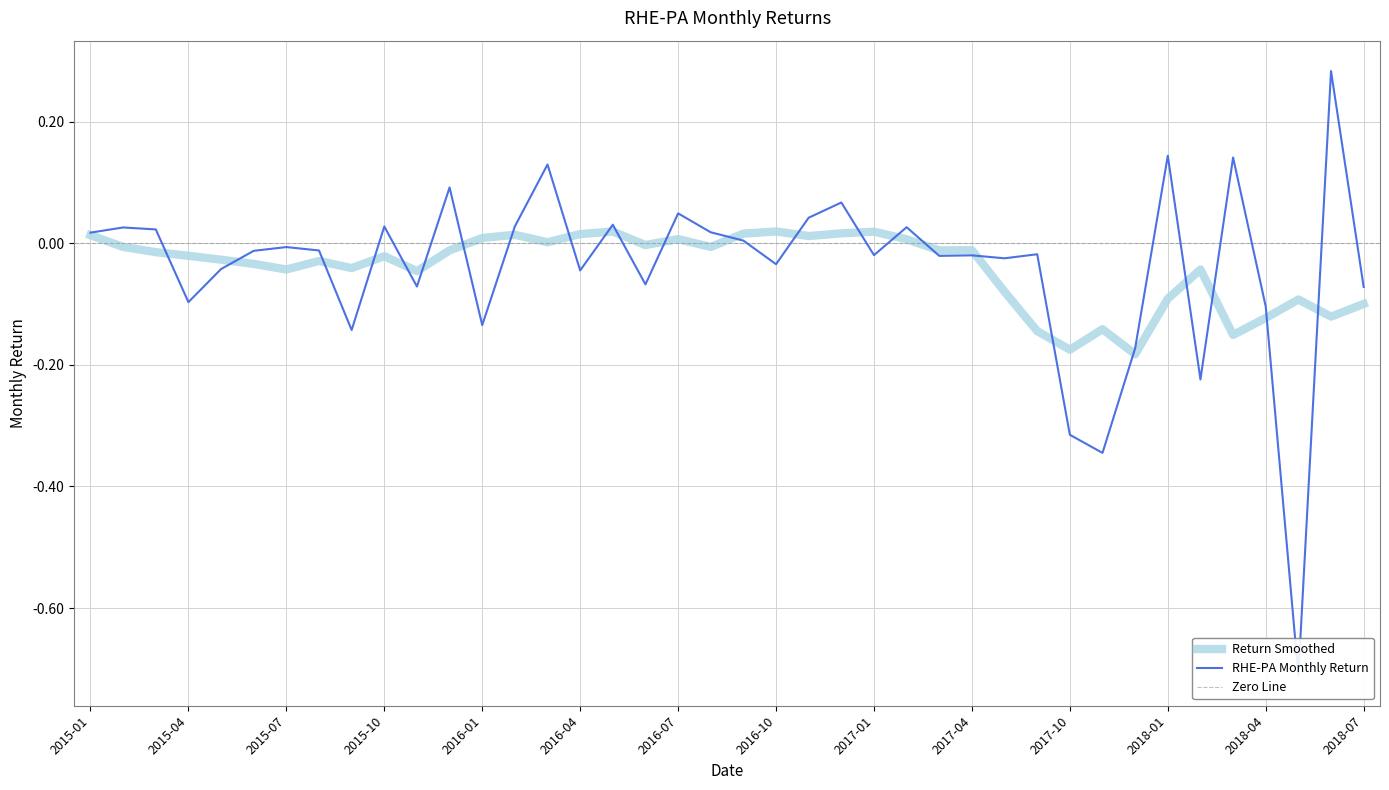

True or false: the data has more than 1 interior local peaks.

True